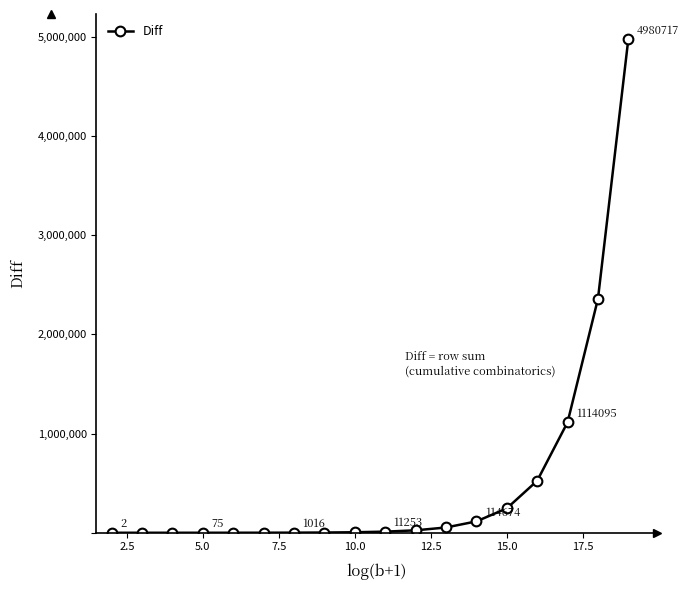

How many series are shown in this chart?

1